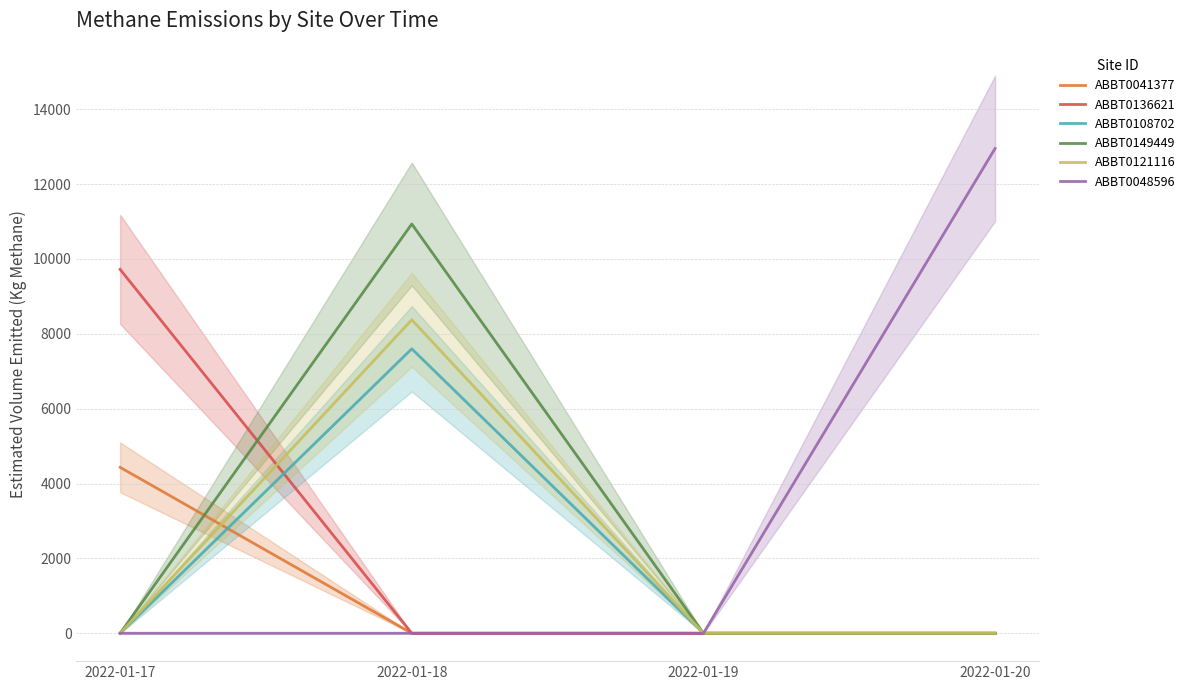

Which category has the lowest value in the ABBT0149449 series?

2022-01-17